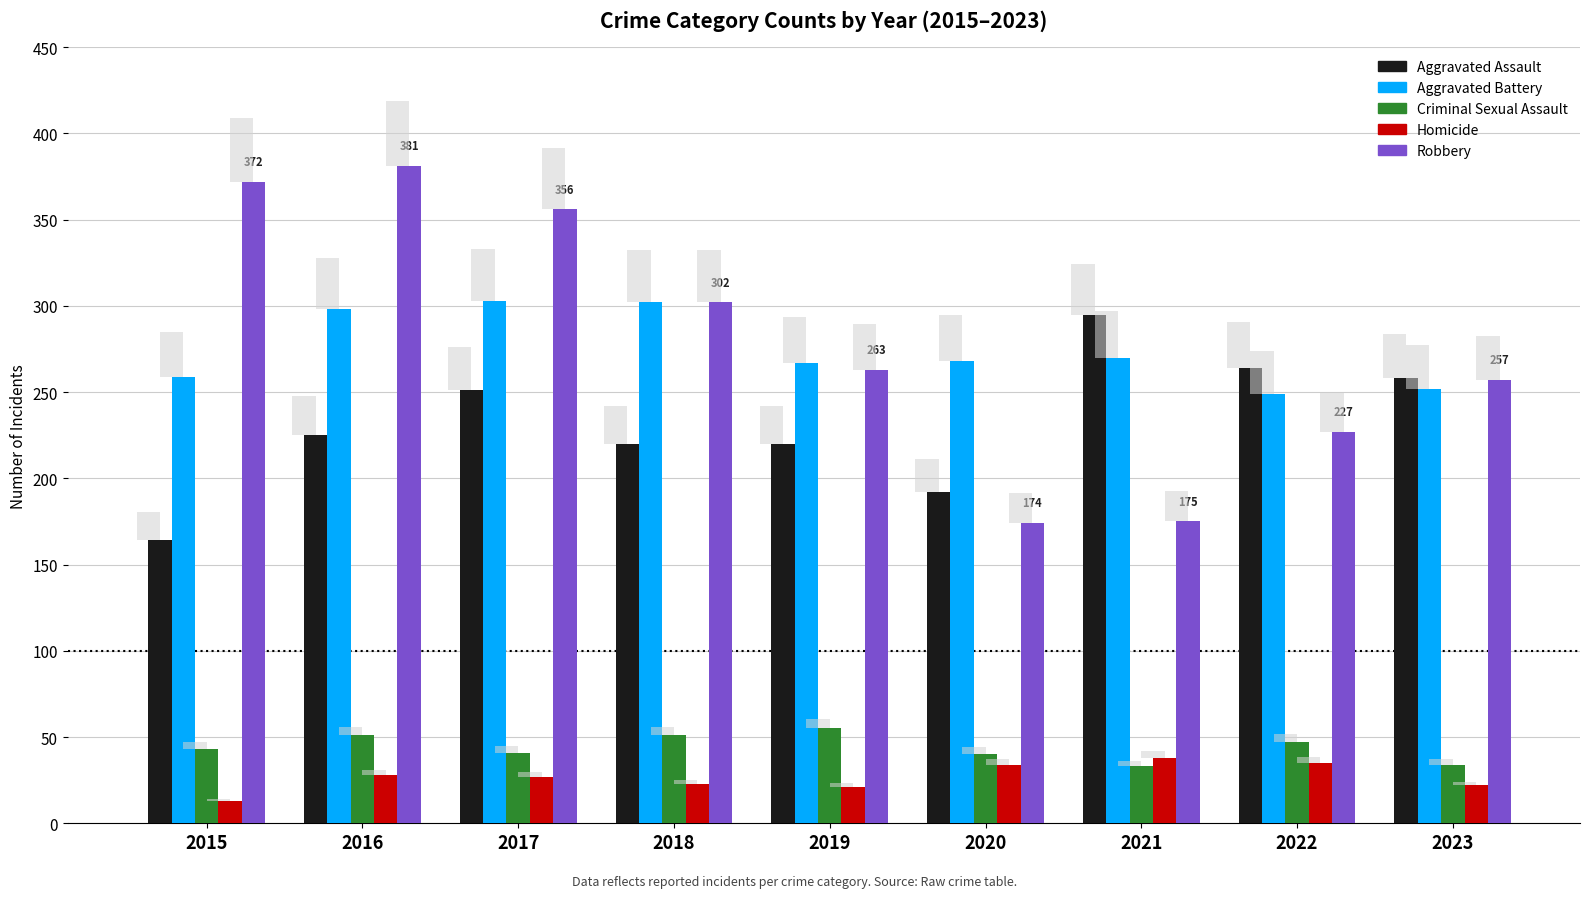

Between 2018 and 2022, which is larger?

2022